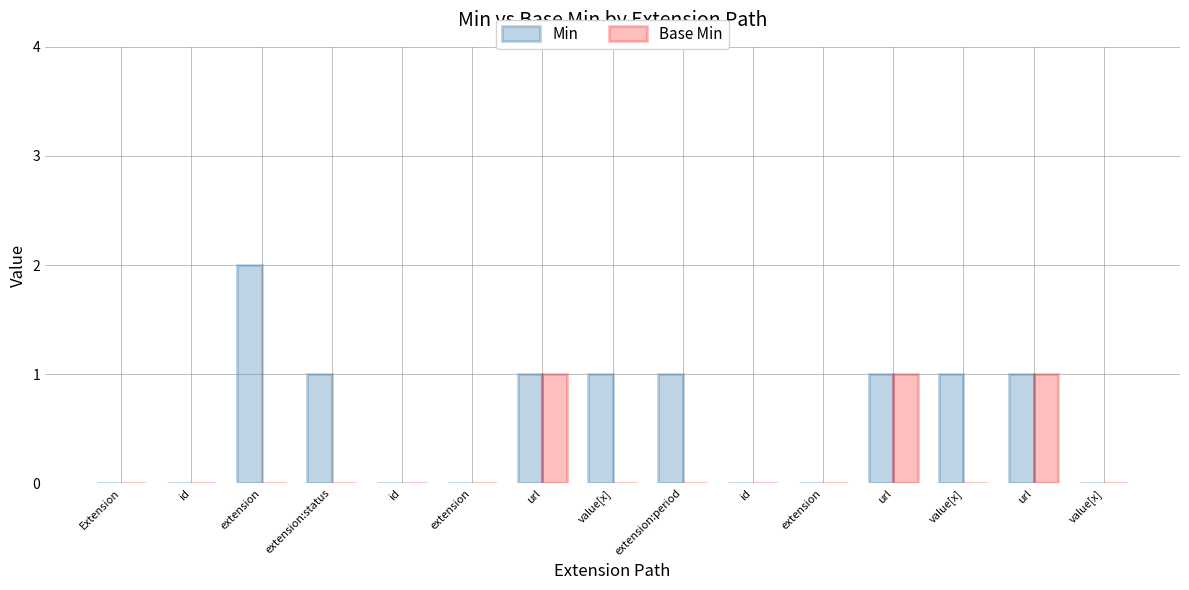

What are all the series names shown in the legend?

Min, Base Min